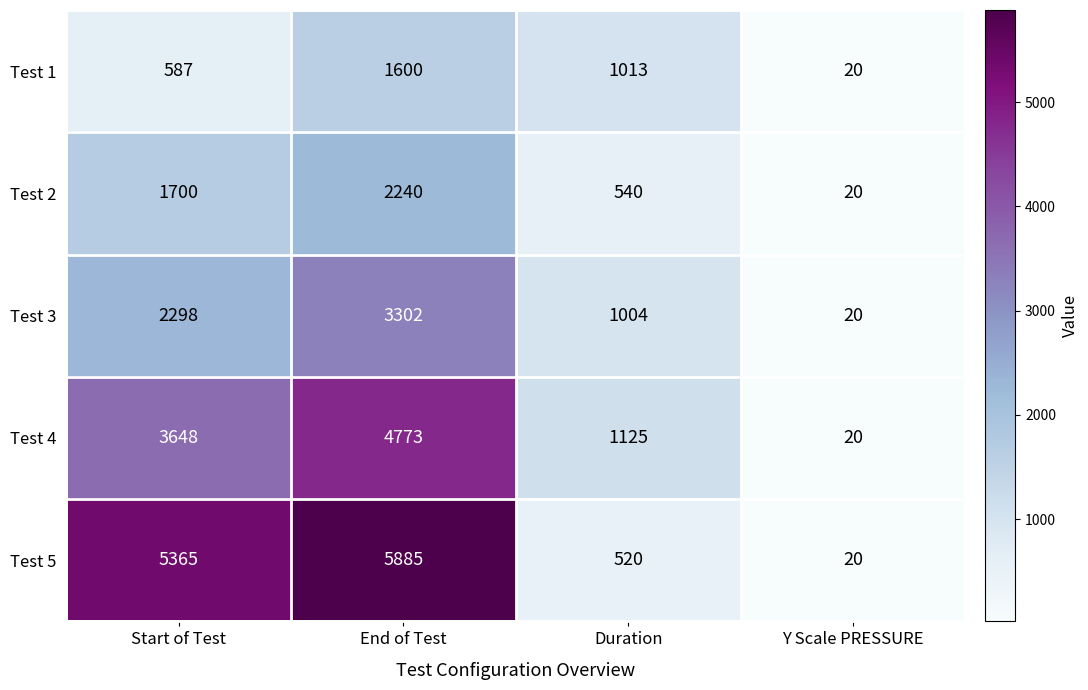

What is the greatest value displayed?

5885